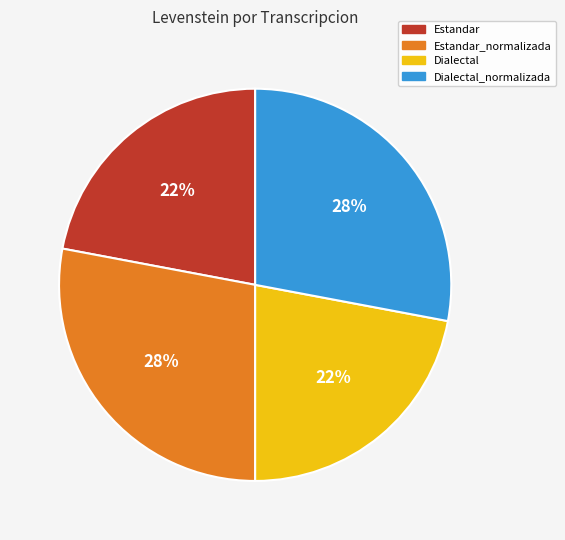

Is there any slice that represents more than half of the pie?

No